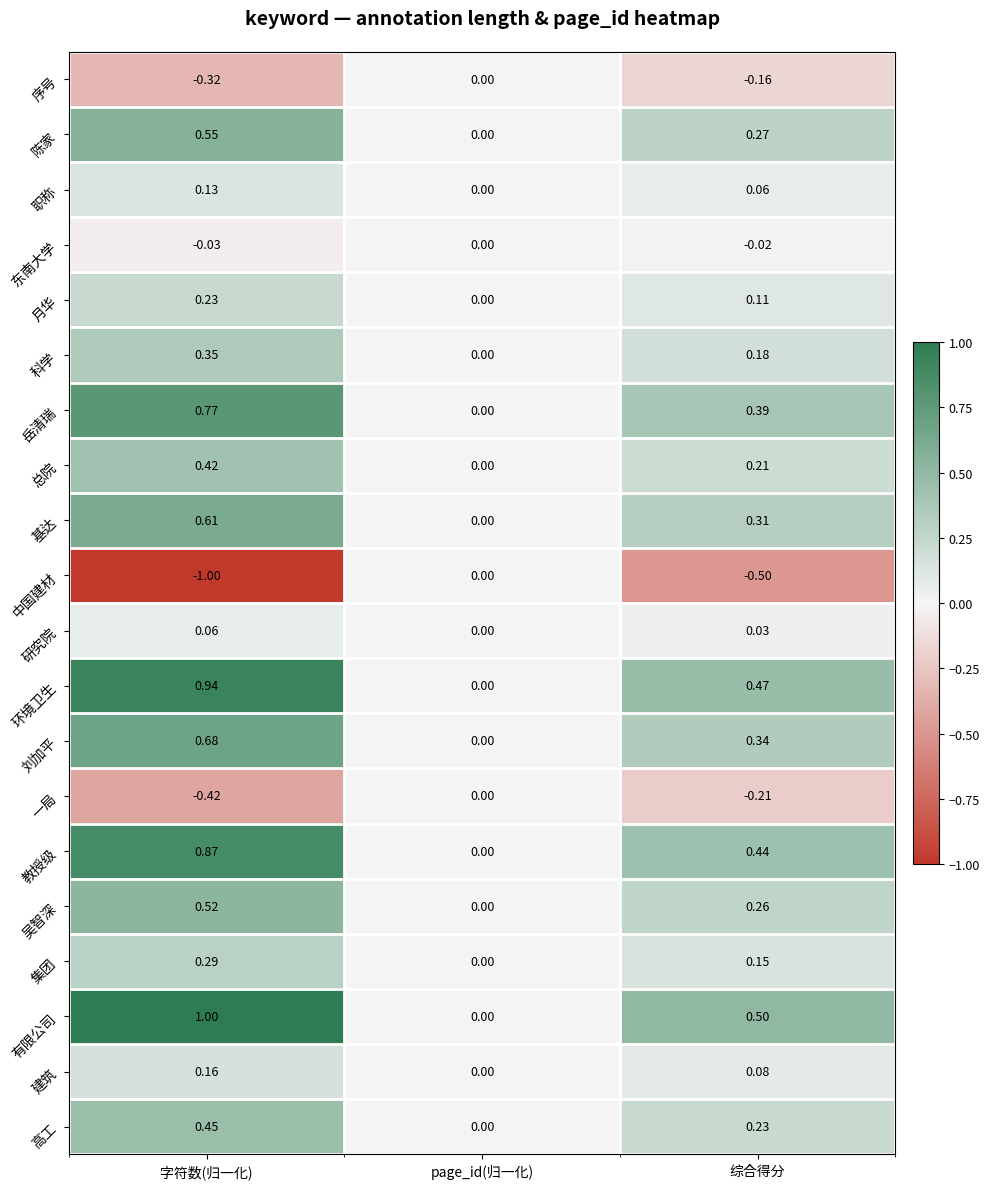

Count the number of categories in the chart.

3